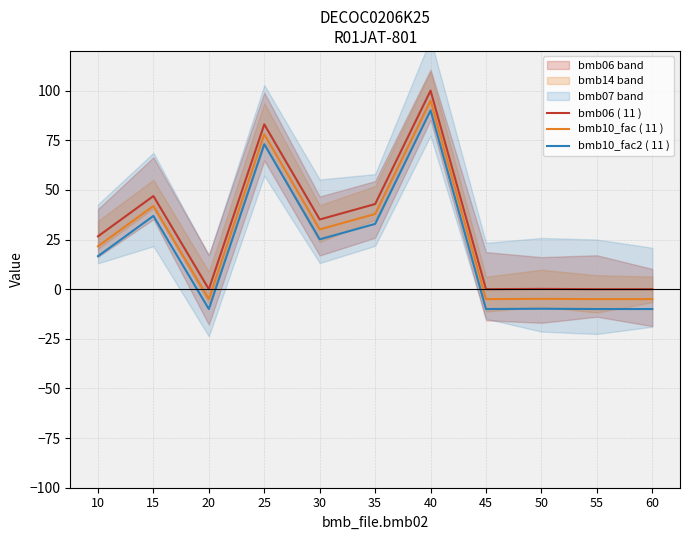

What is the difference between the maximum and second lowest values in the bmb10_fac2 ( 11 ) series?

100.0